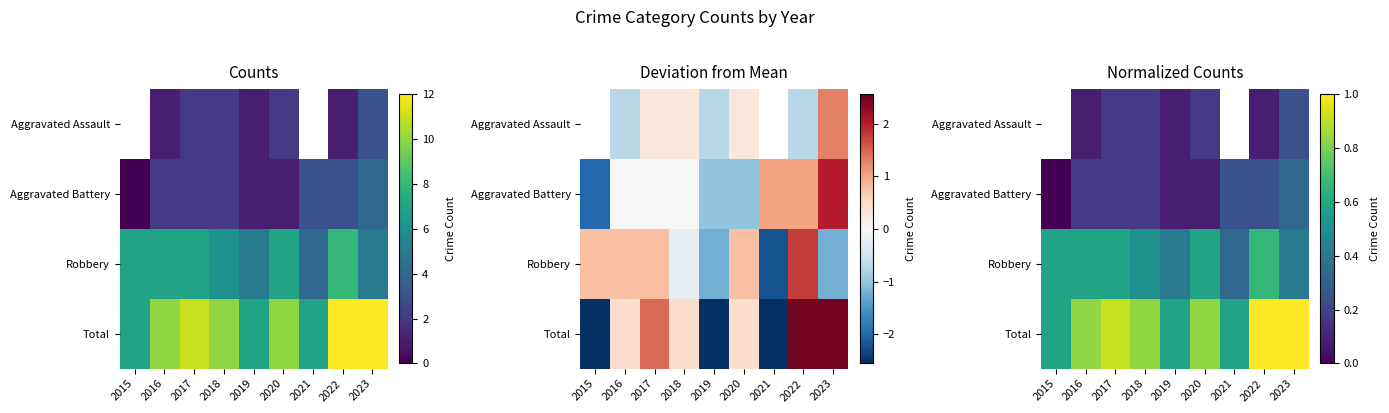

Rank the series by their average value, from lowest to highest.

Aggravated Assault, Aggravated Battery, Robbery, Total